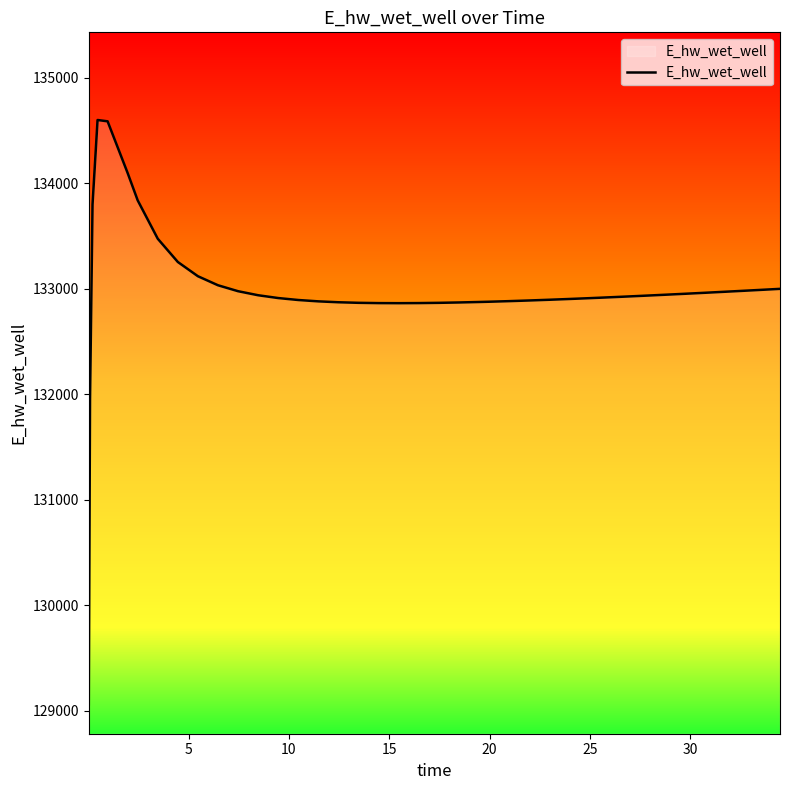

What is the difference between the maximum and minimum values?

5539.4